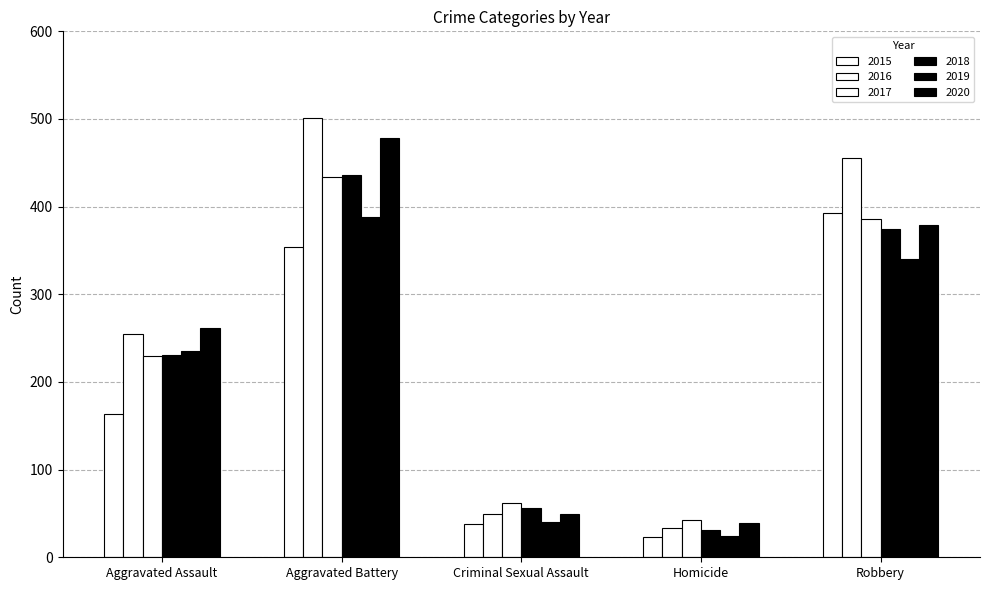

What is the label of the 4th bar from the left?

Homicide